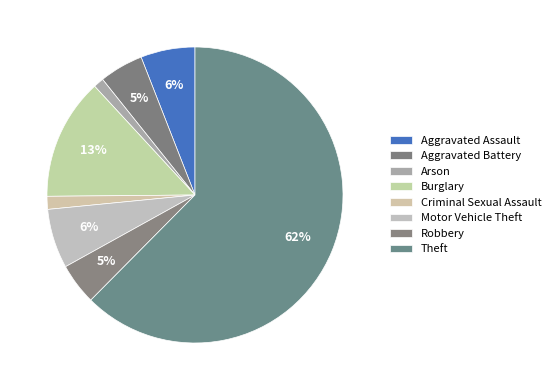

What percentage is the Arson slice, to the nearest percent?

1%